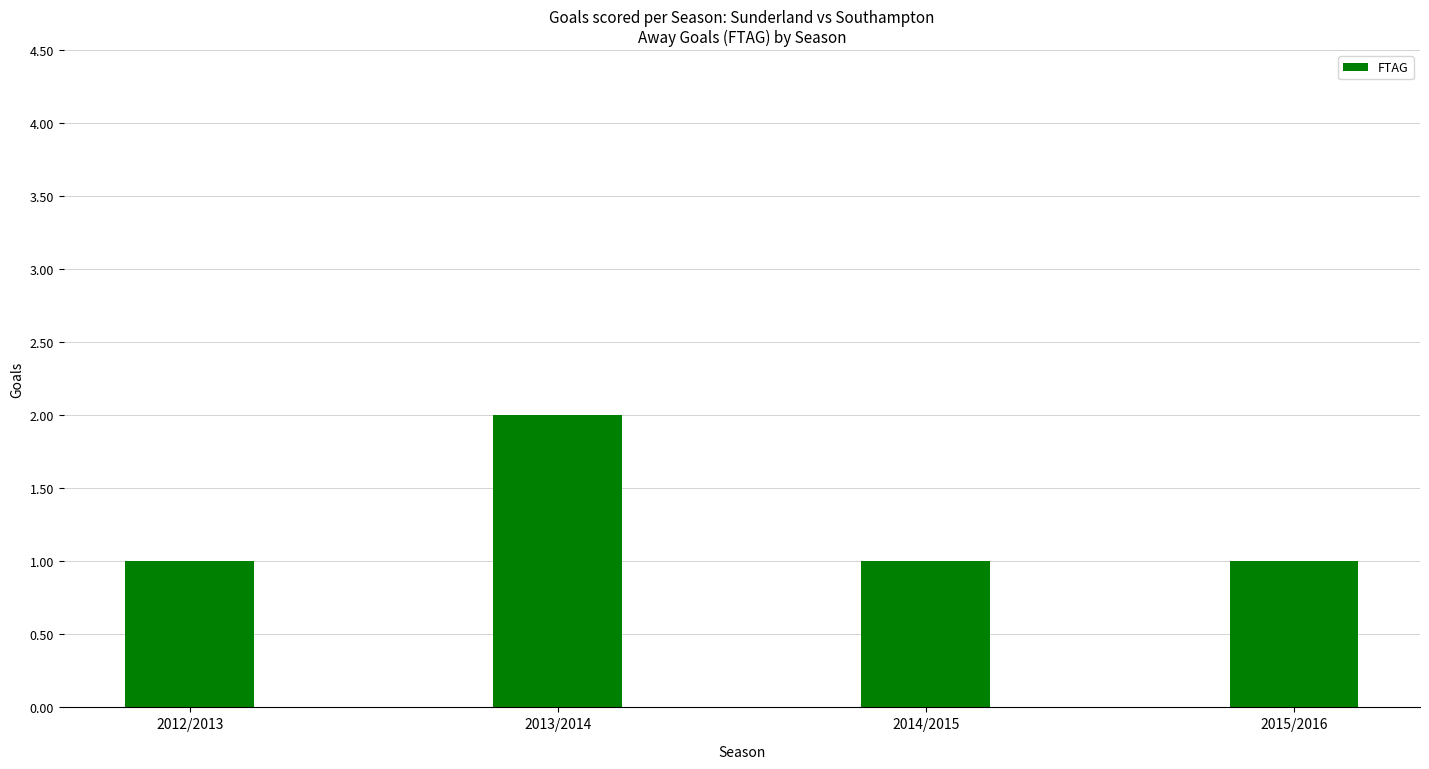

Reading left to right, list all the values displayed in this chart.

1	2	1	1